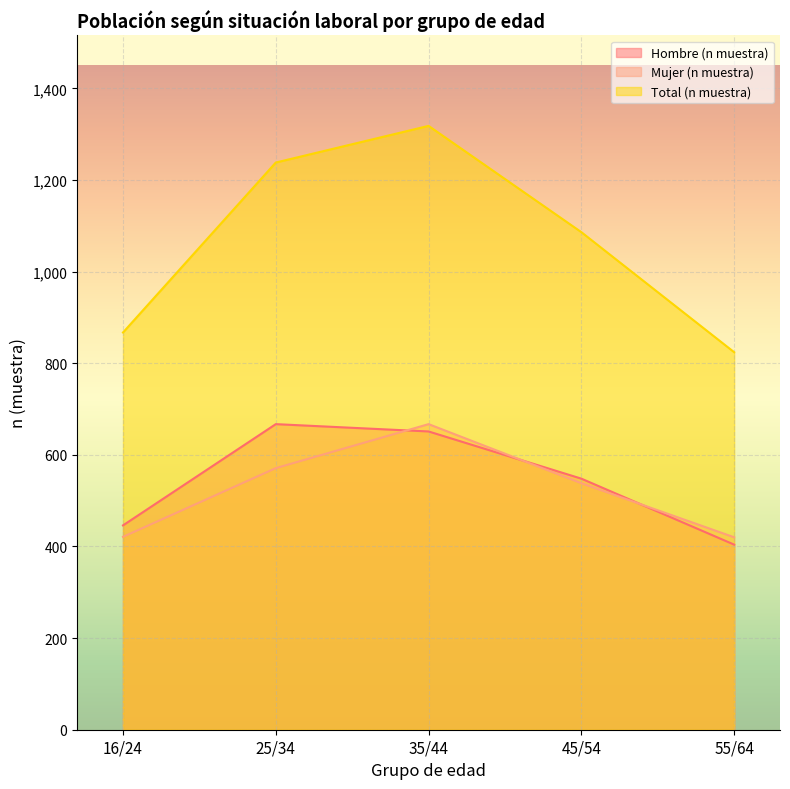

True or false: Hombre (n muestra) and Mujer (n muestra) intersect in this chart.

True